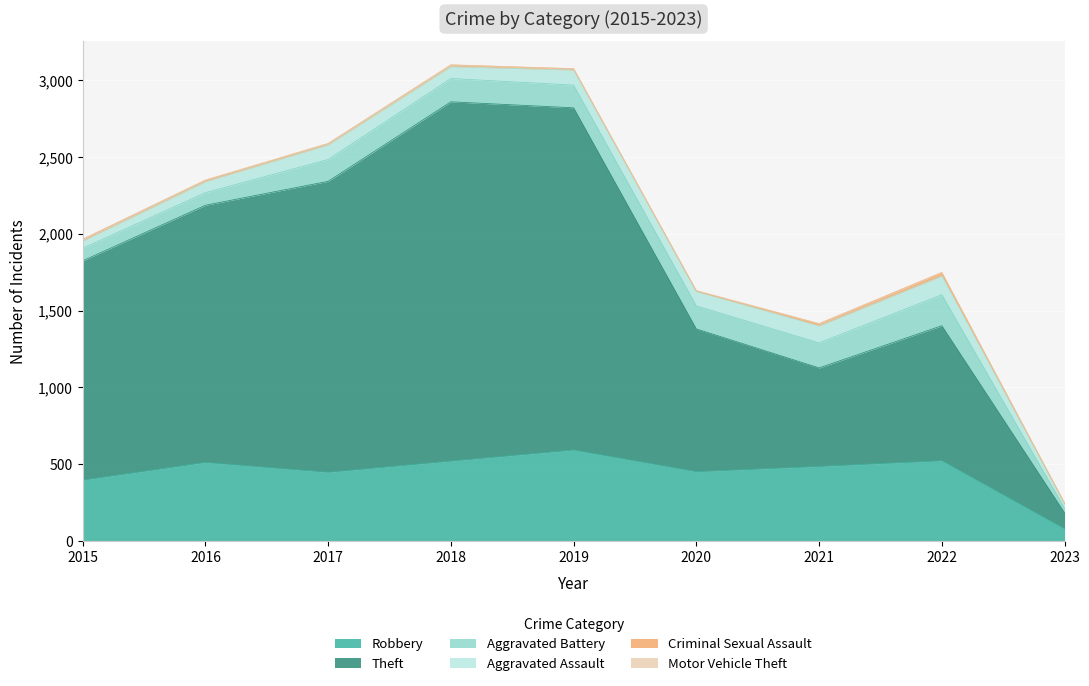

How many distinct data groups are displayed?

6